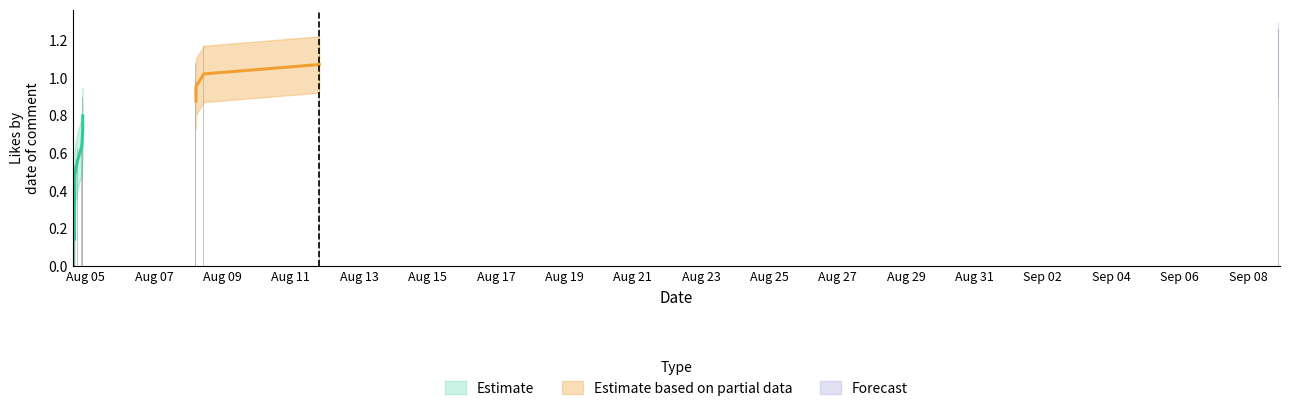

What are all the series names shown in the legend?

Estimate, Estimate based on partial data, Forecast